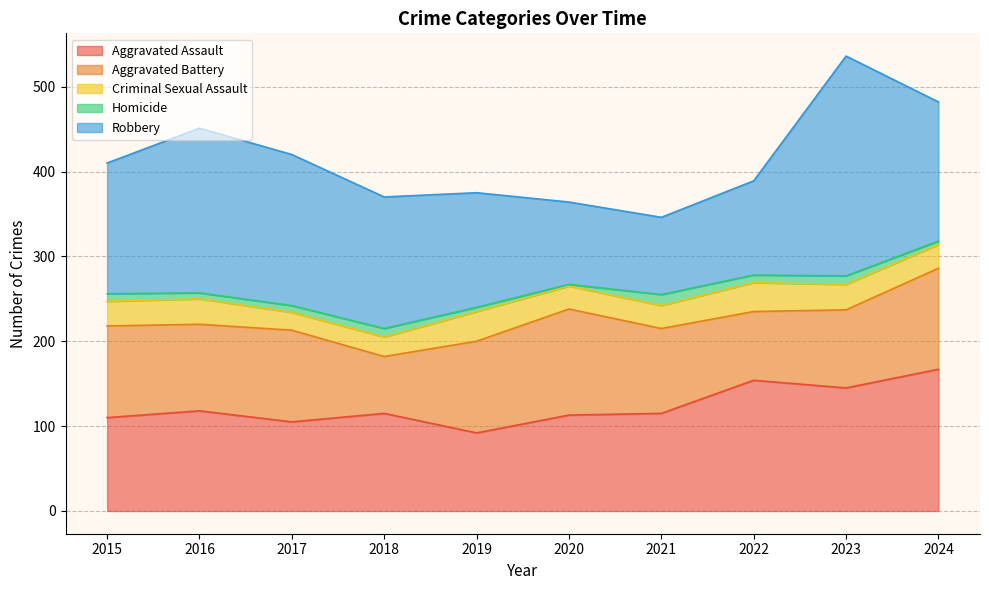

Where is the first local minimum for Robbery?

2021